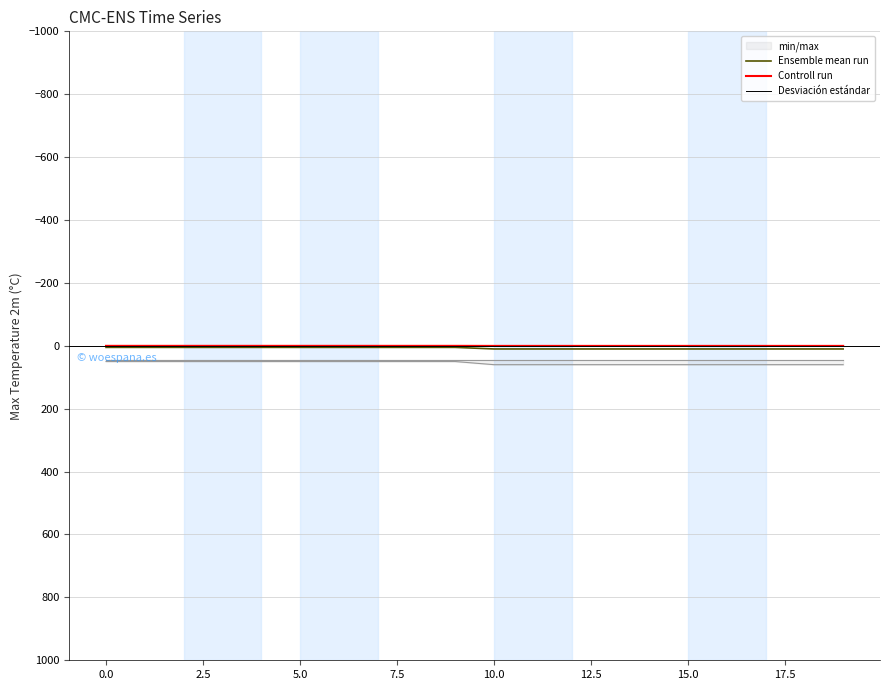

How many lines are shown in the chart?

3